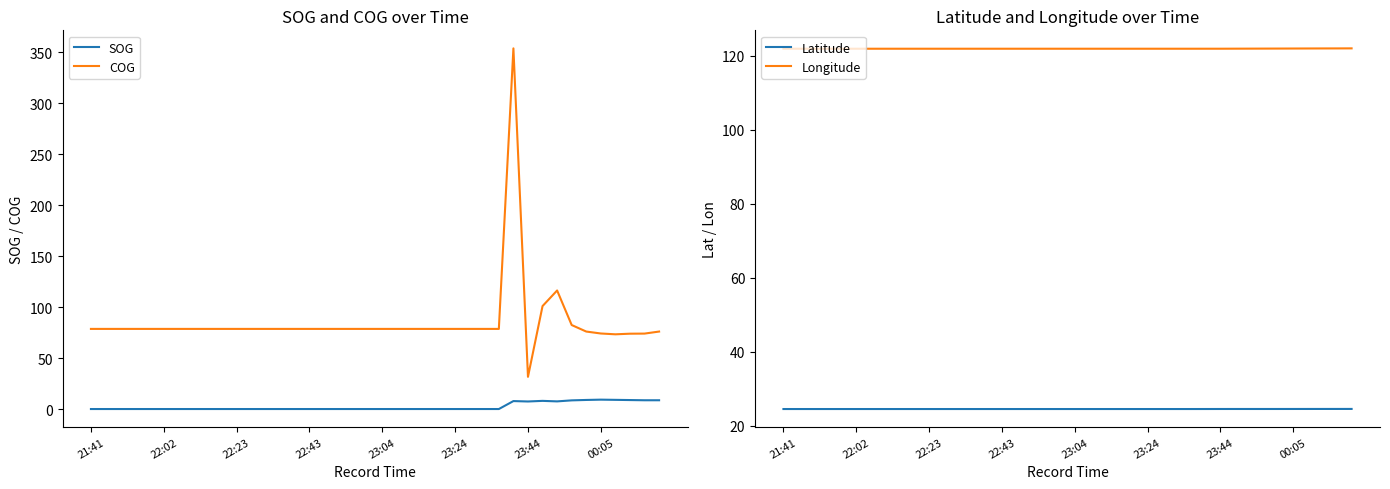

What is the maximum value for SOG?

9.2